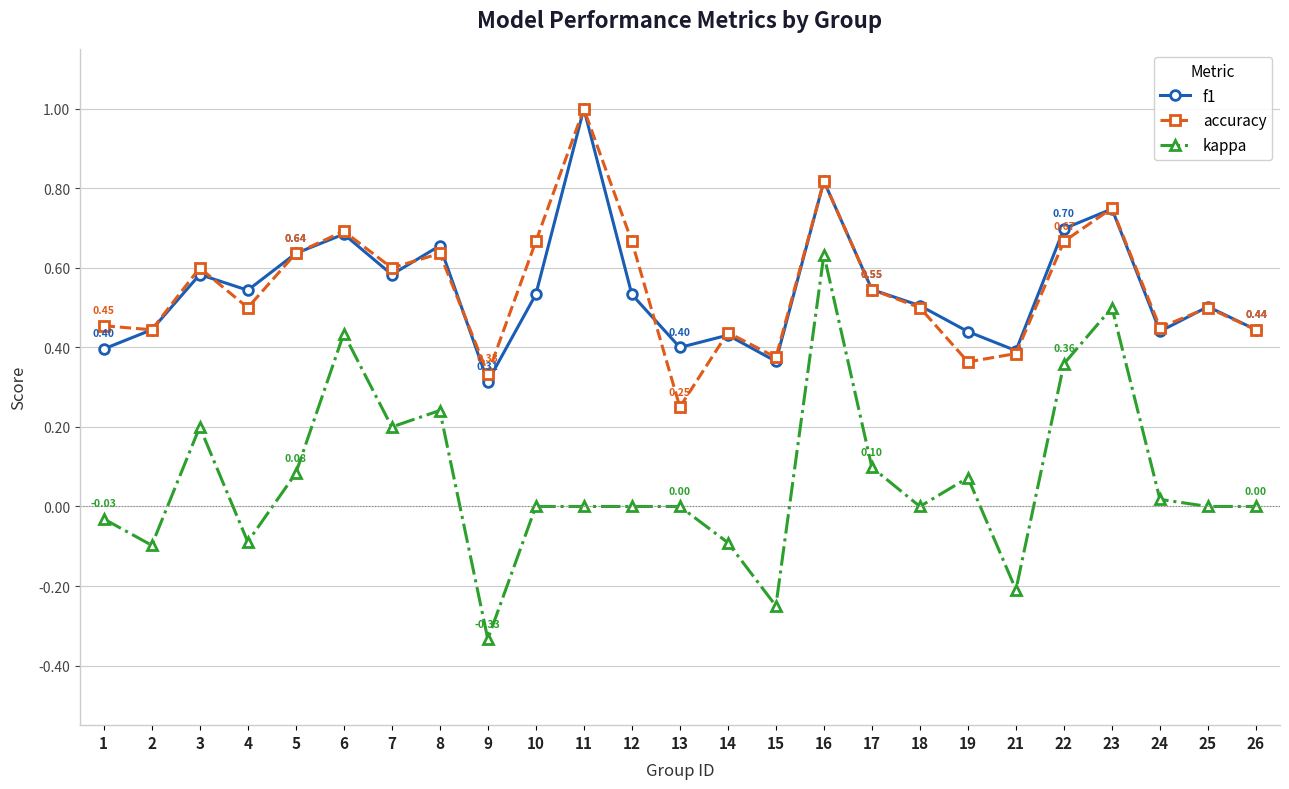

How many interior local peaks does the accuracy series have?

8